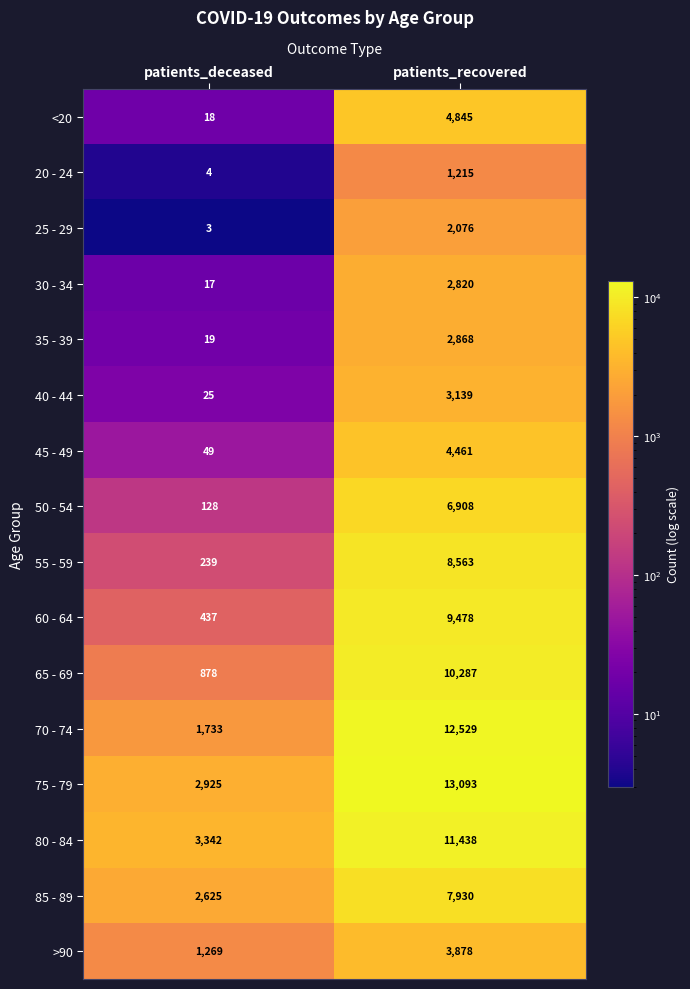

Between patients_deceased and patients_recovered, which series saw the biggest shift?

70 - 74